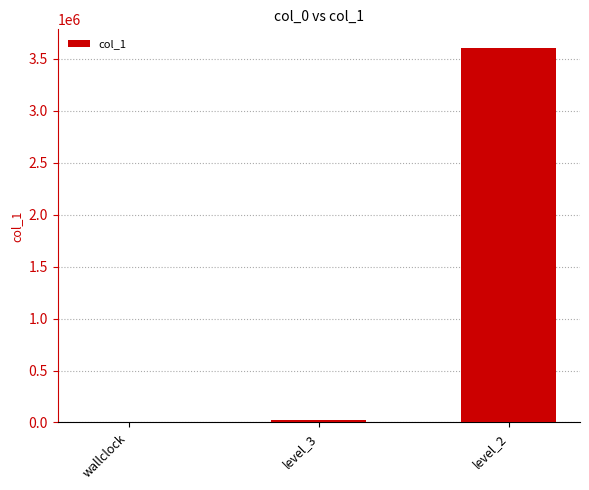

What is the average value?

1208850.2